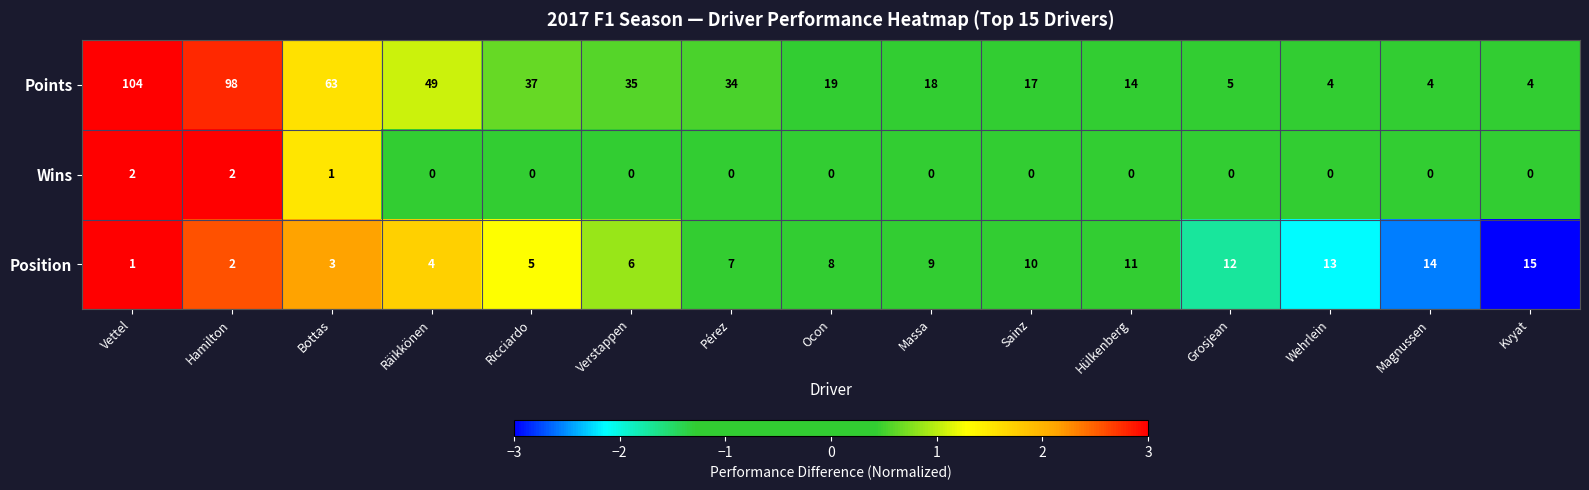

How many series are shown in this chart?

3